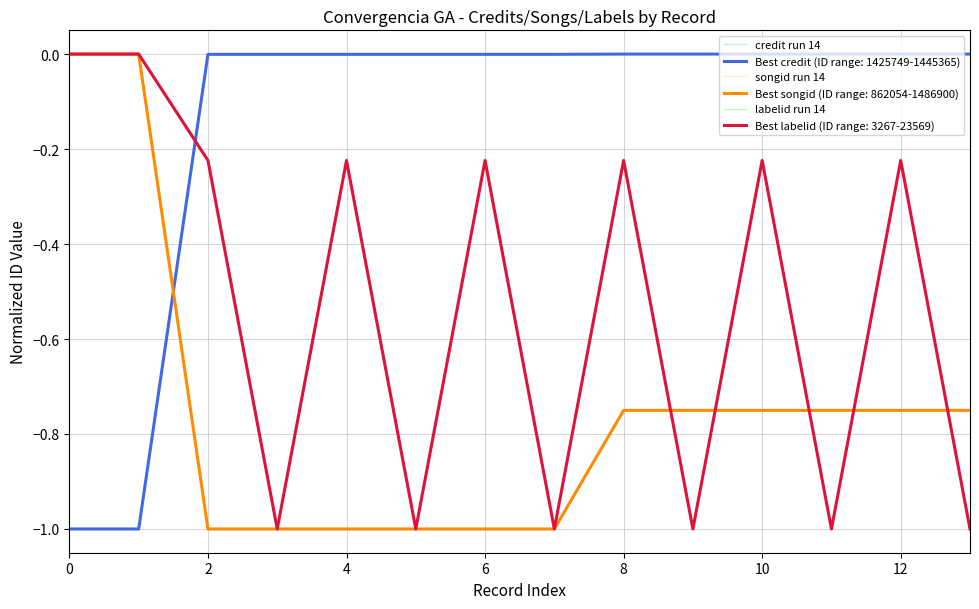

Where do songid run 14 and labelid run 14 first cross each other?

8 and 9